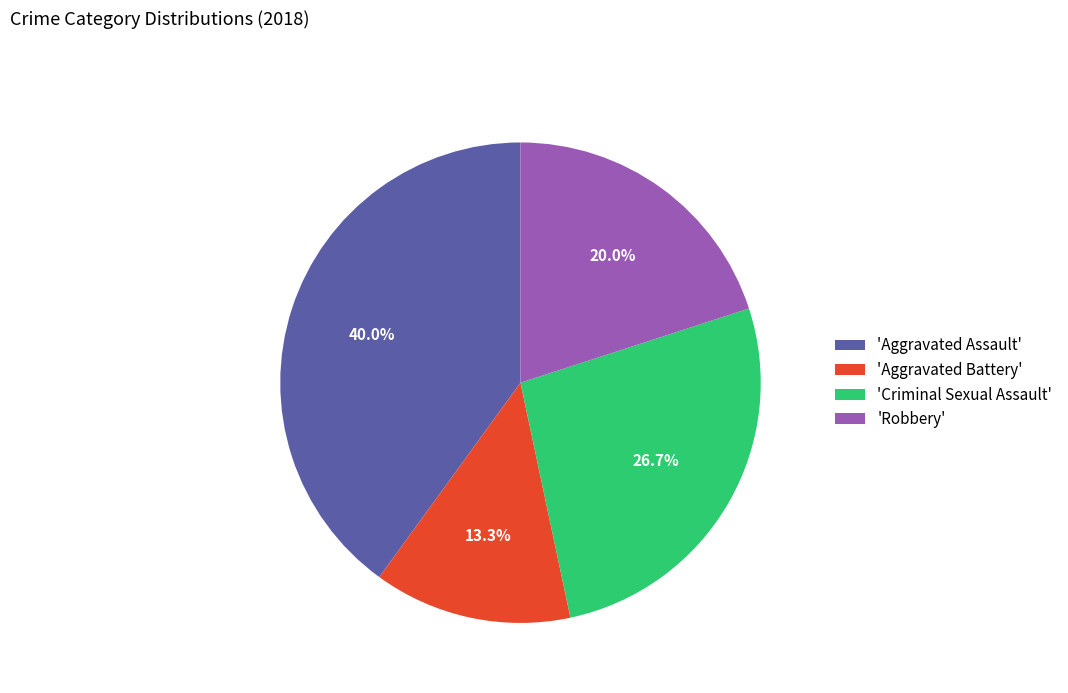

To the nearest percent, what is the difference between the largest and smallest slice percentages?

27%